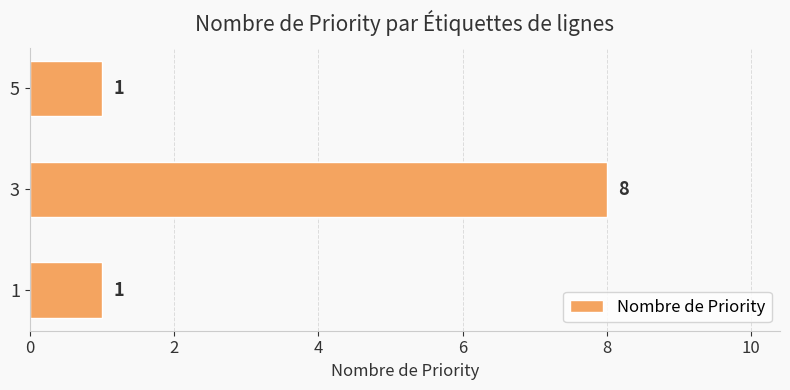

How many bars are there in total?

3